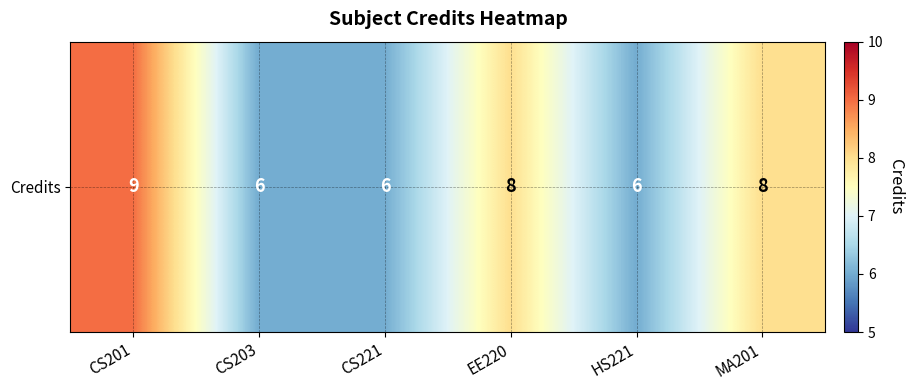

What is the sum of the values at HS221 and MA201?

14